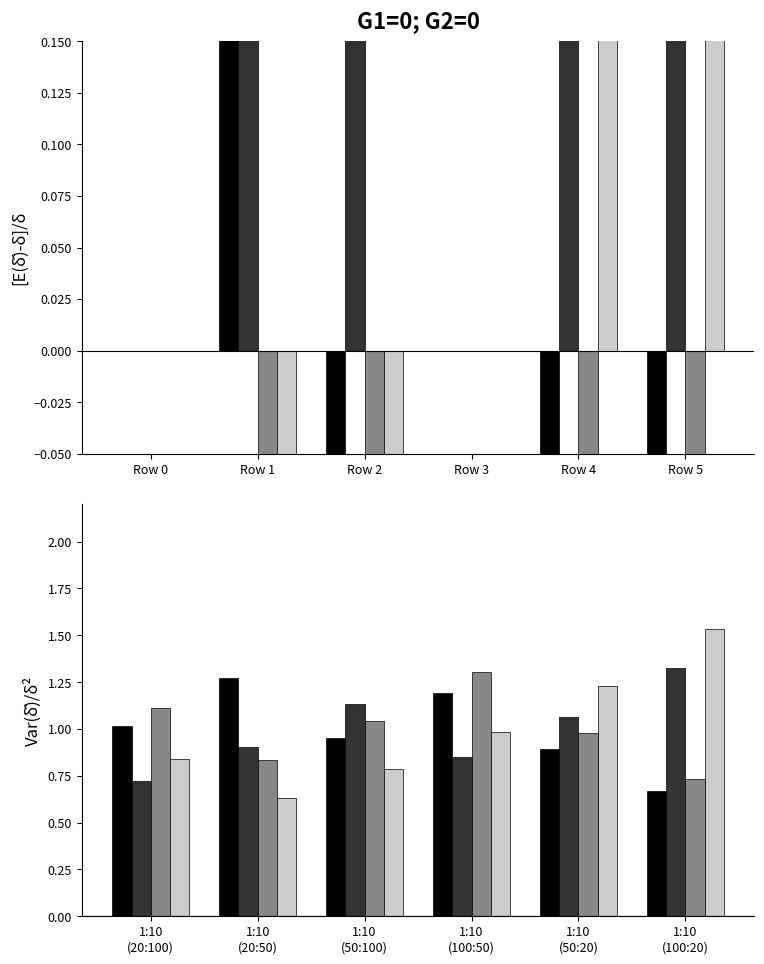

True or false: Amount_2 has a value of 1.2 at 1:10 (100:20).

False